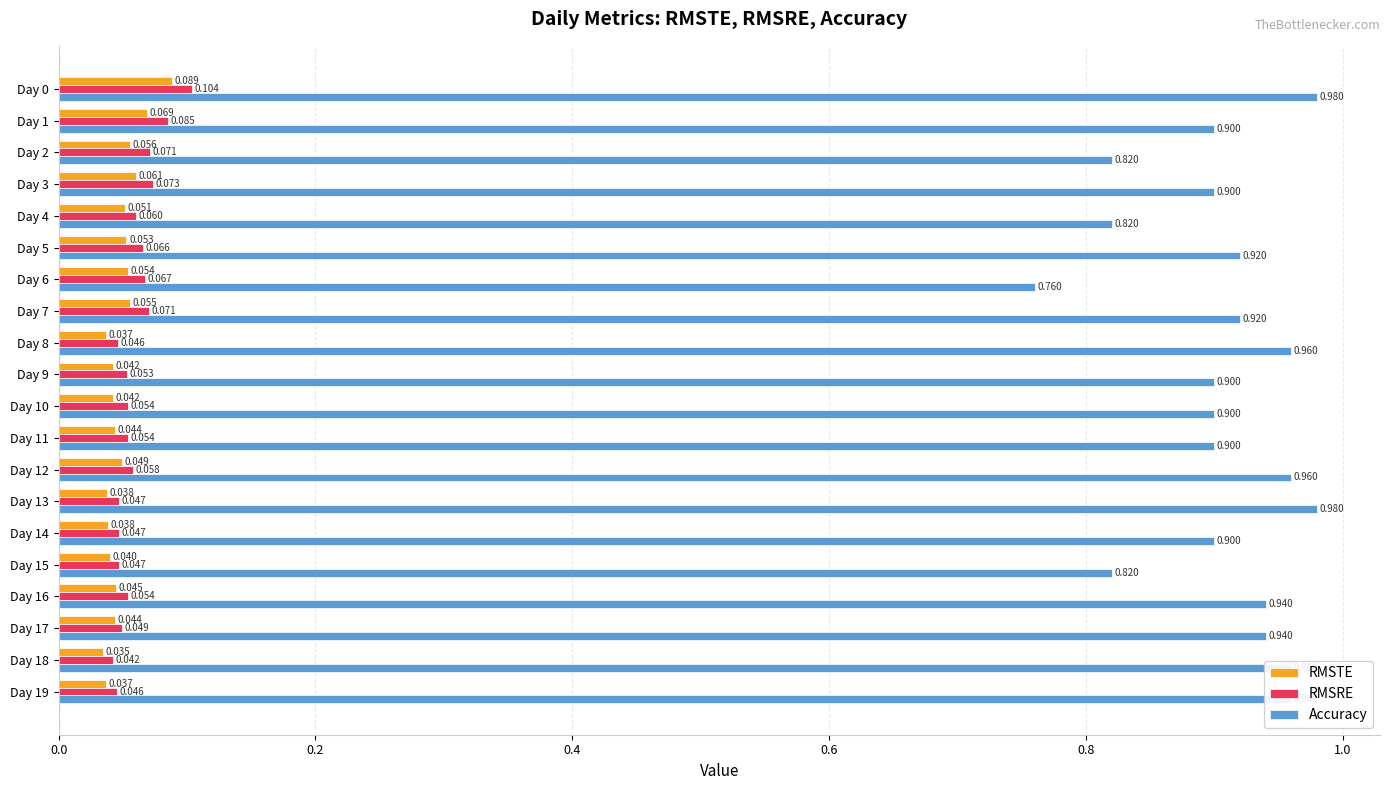

At Day 1, list the series in order from smallest to largest.

RMSTE, RMSRE, Accuracy